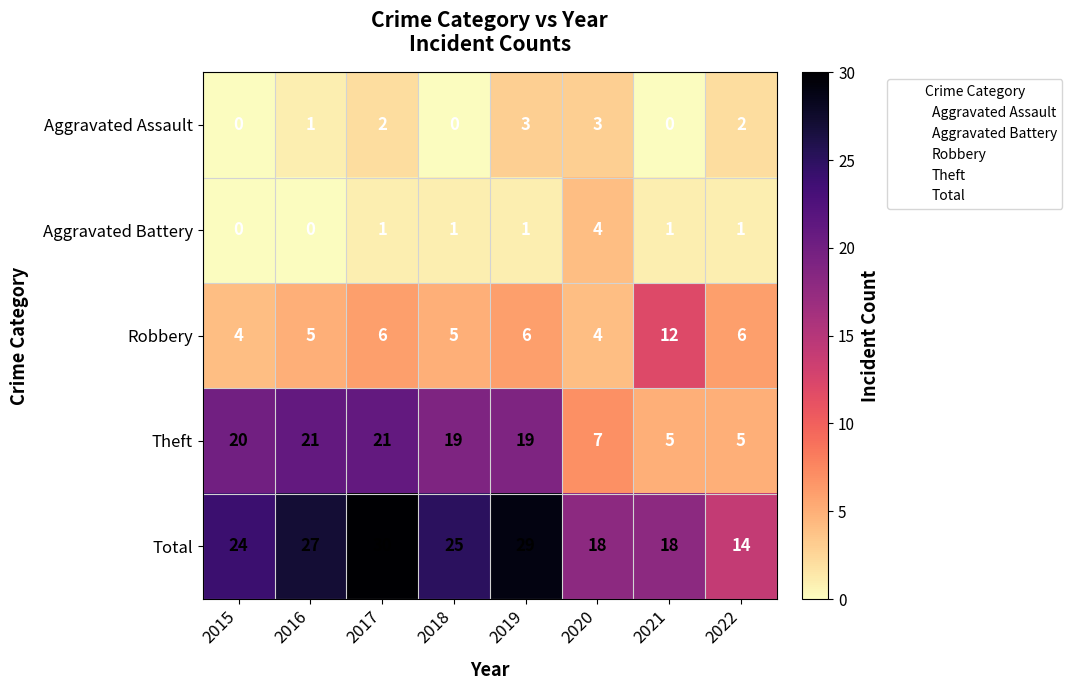

Between 2019 and 2021, which series saw the biggest shift?

Theft